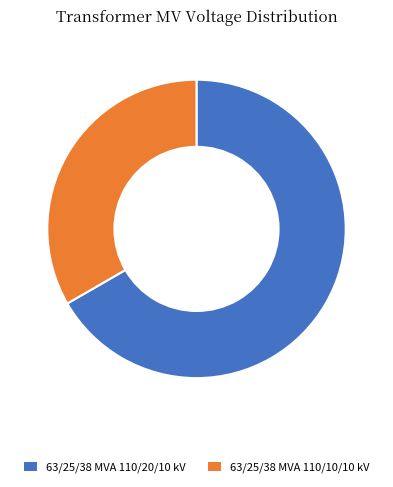

The 63/25/38 MVA 110/20/10 kV slice represents 67% of the pie. True or false?

True